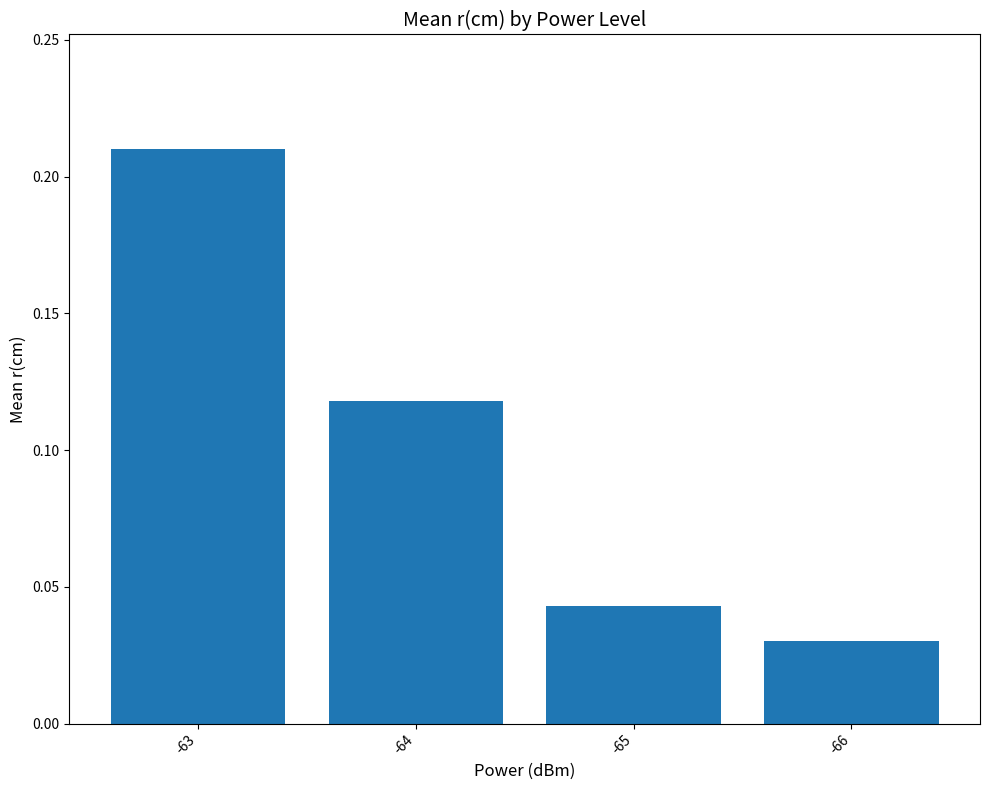

The chart shows a value of 0.4 at -63. True or false?

False